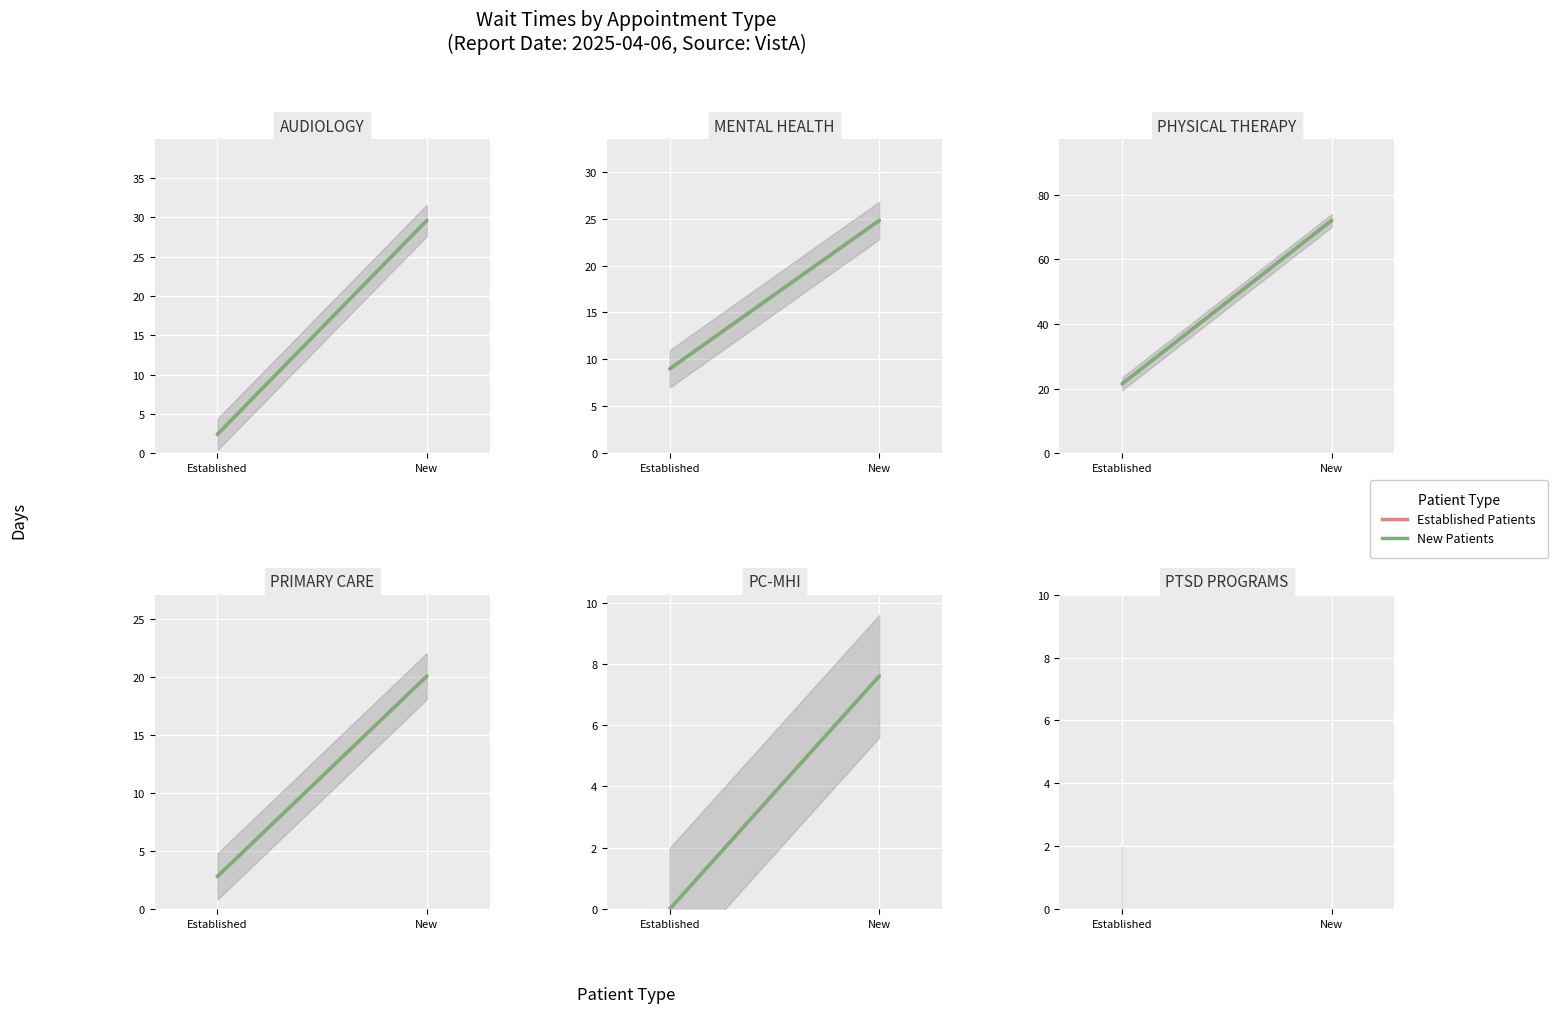

Which series has the largest range (max minus min)?

NewPatients